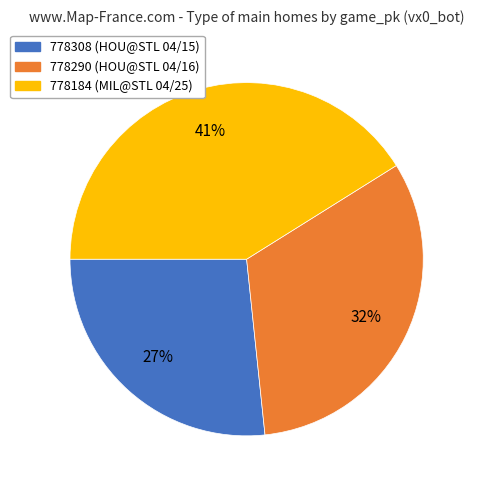

Count the number of slices in the pie.

3